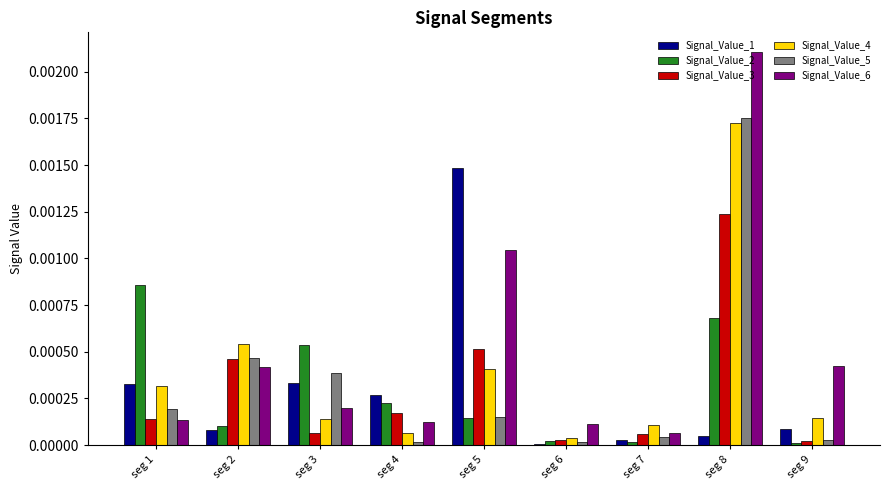

At which category is the sum across all series the highest?

seg 8